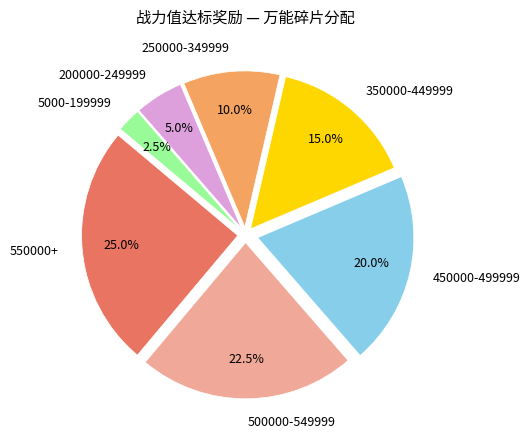

To the nearest percent, what is the difference between the largest and smallest slice percentages?

22%